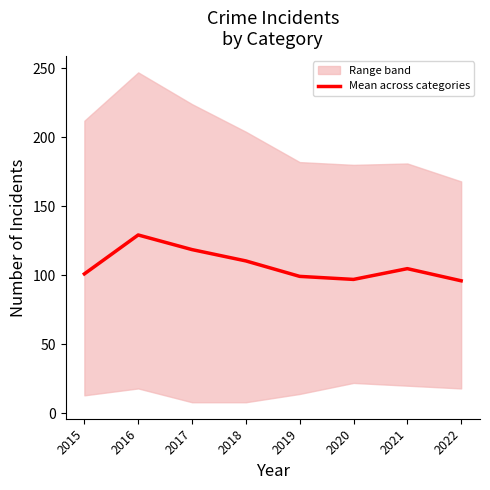

Where is the first local maximum?

2016